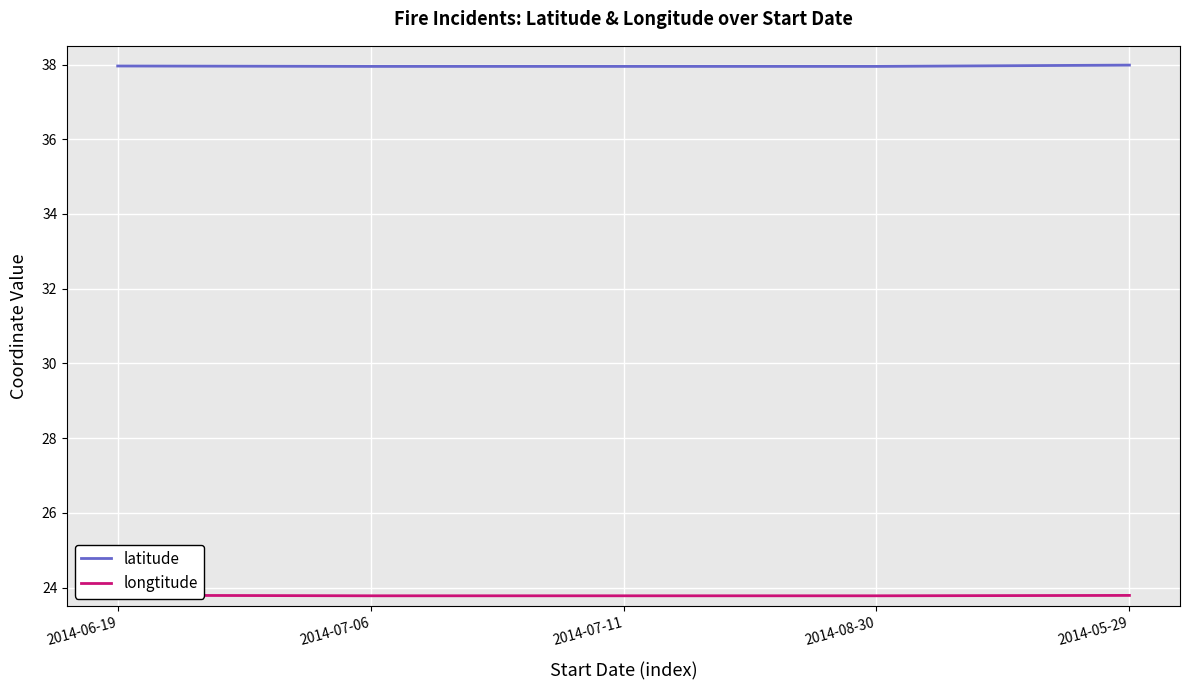

At which category is the sum across all series the highest?

2014-05-29